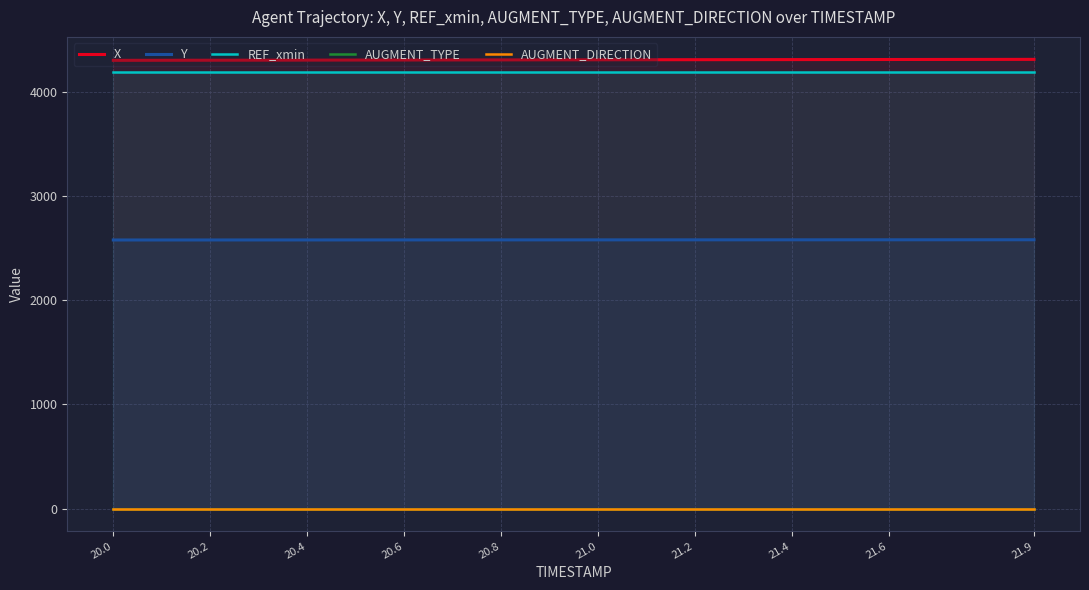

What are all the series names shown in the legend?

X, Y, REF_xmin, AUGMENT_TYPE, AUGMENT_DIRECTION